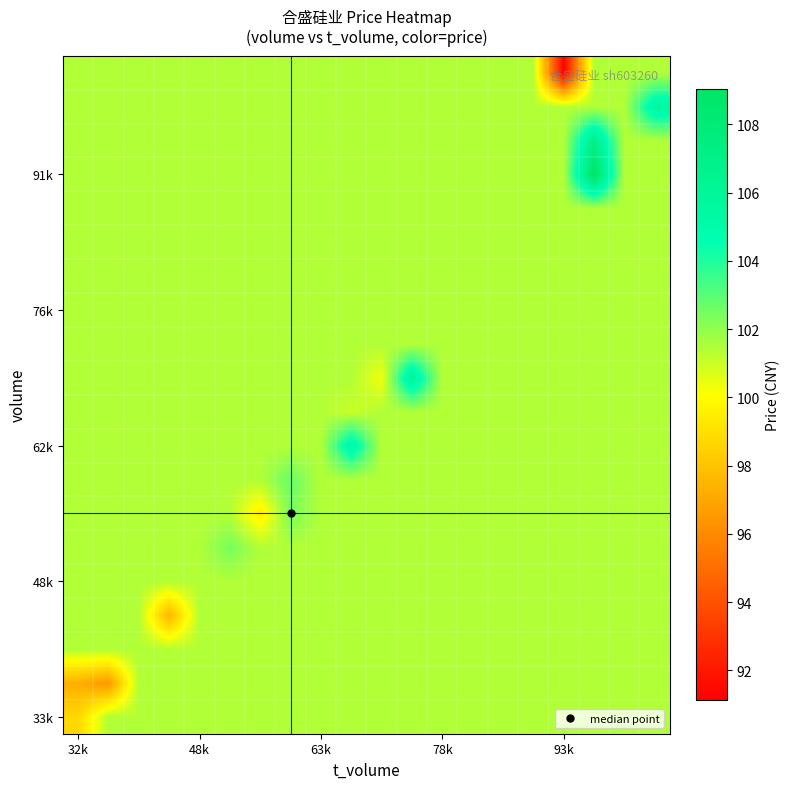

Which label corresponds to the smallest value in the chart?

93k